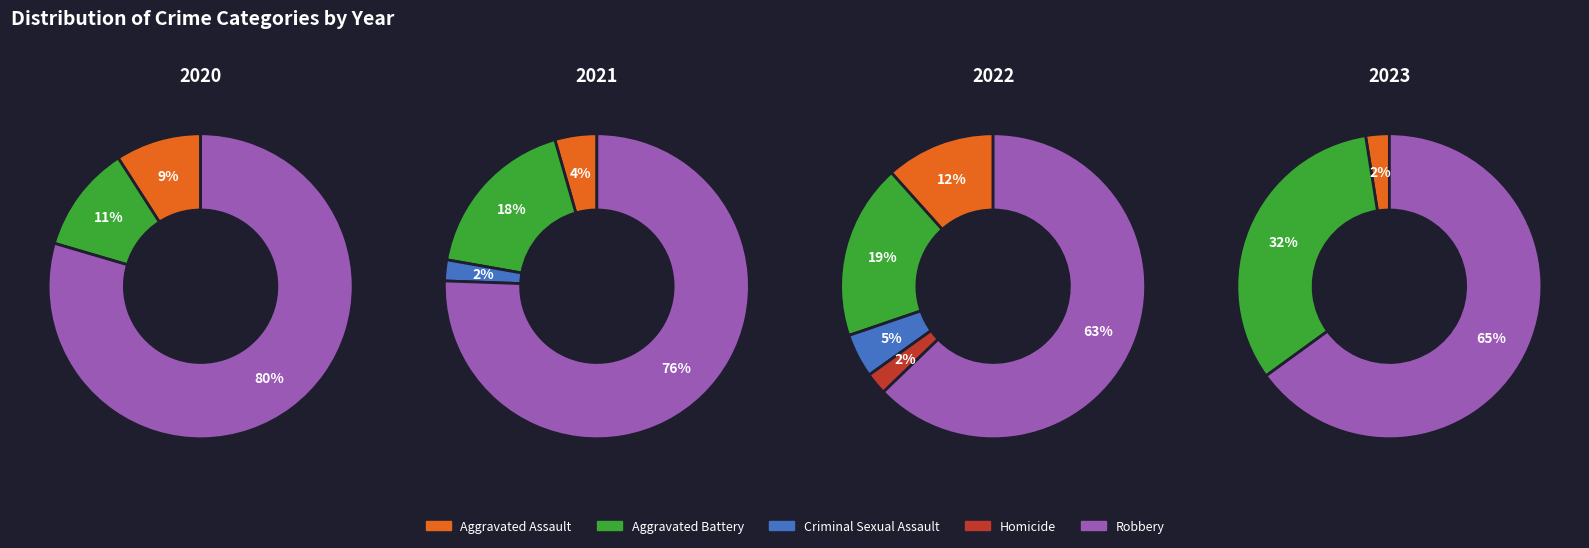

To the nearest percent, what is the average slice percentage?

20%